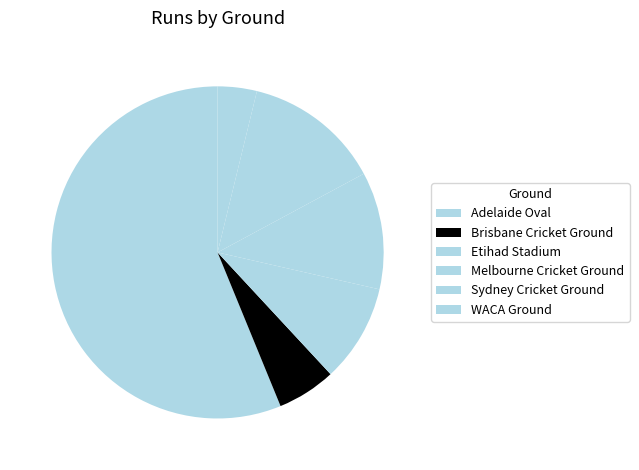

What is the smallest slice in the pie chart?

WACA Ground